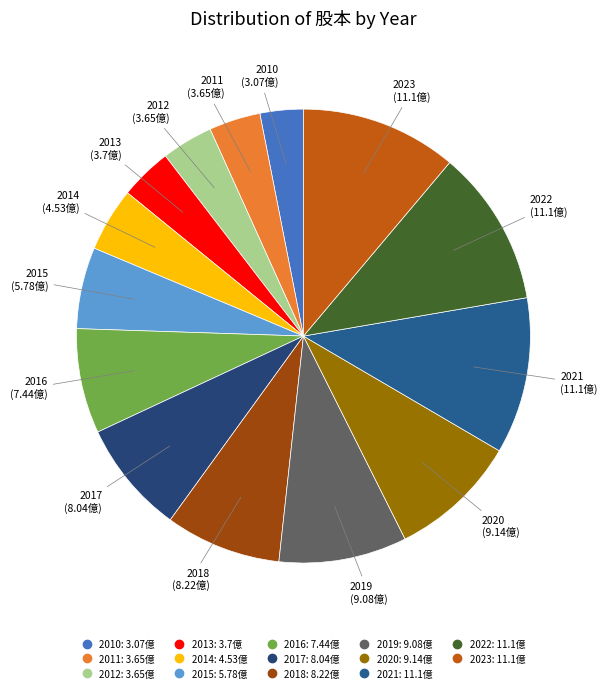

The 2013 slice represents 12% of the pie. True or false?

False